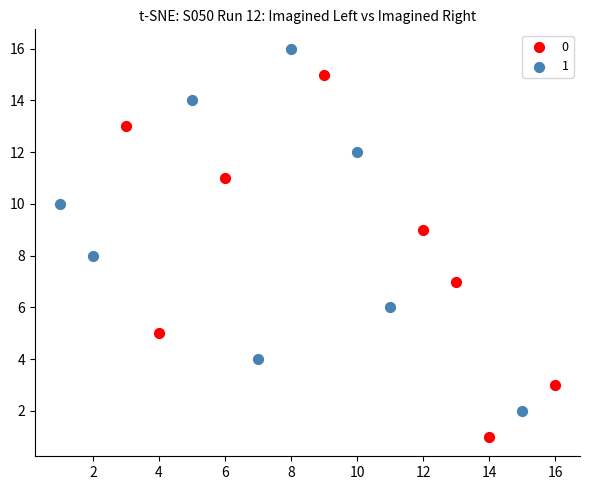

What are all the series names shown in the legend?

0, 1